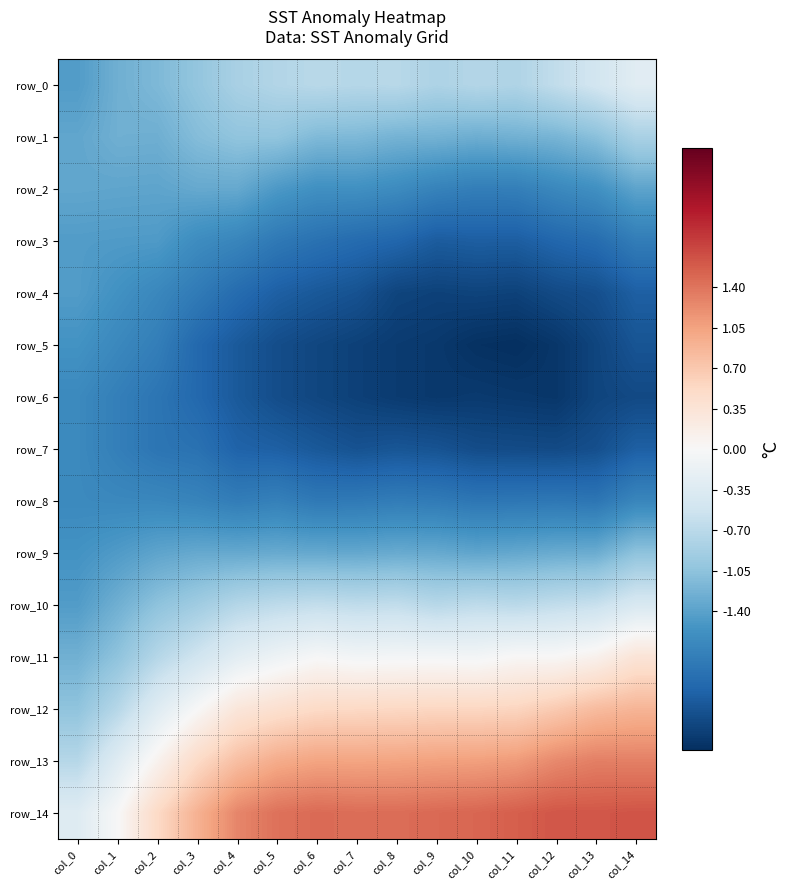

Which series has the largest total across all categories?

row_14